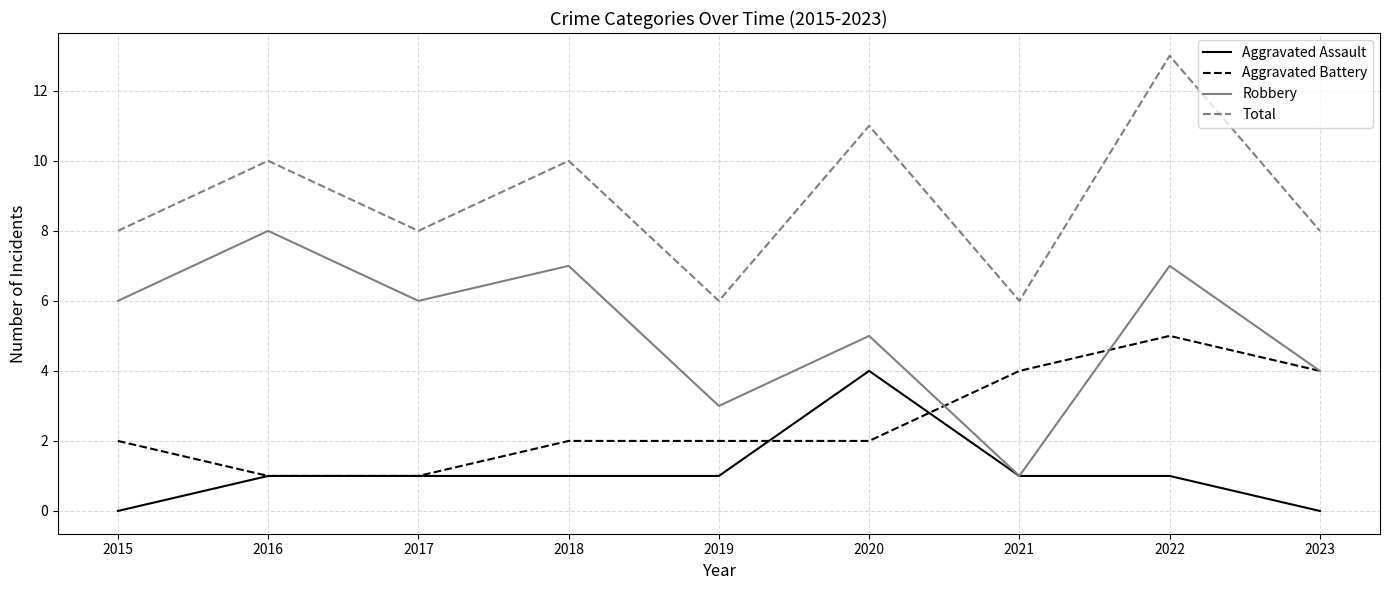

What is the highest value of the Aggravated Battery series?

5